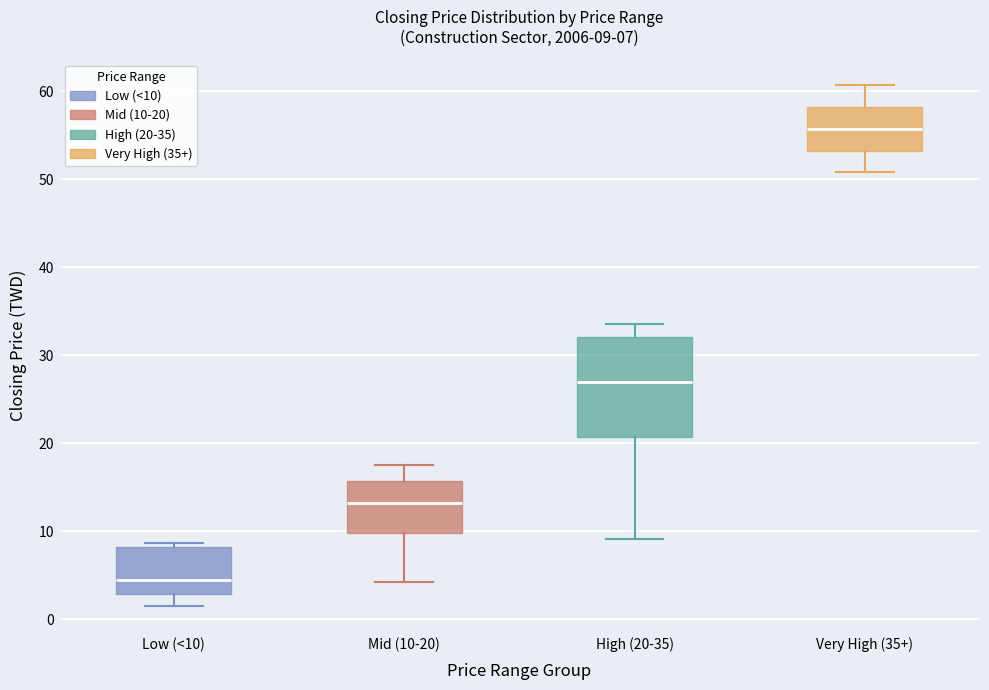

Comparing the boxes themselves (not the whiskers), which one is the tallest?

High (20-35)